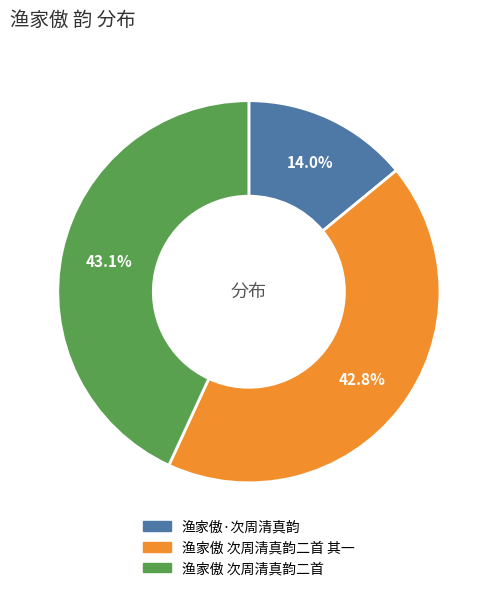

Is there any slice that represents more than half of the pie?

No